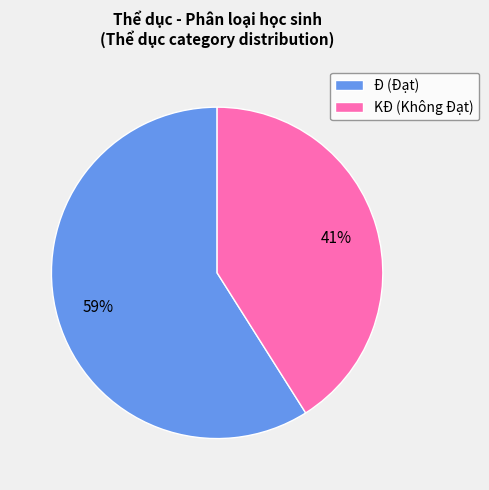

Between KĐ (Không Đạt) and Đ (Đạt), which is larger?

Đ (Đạt)